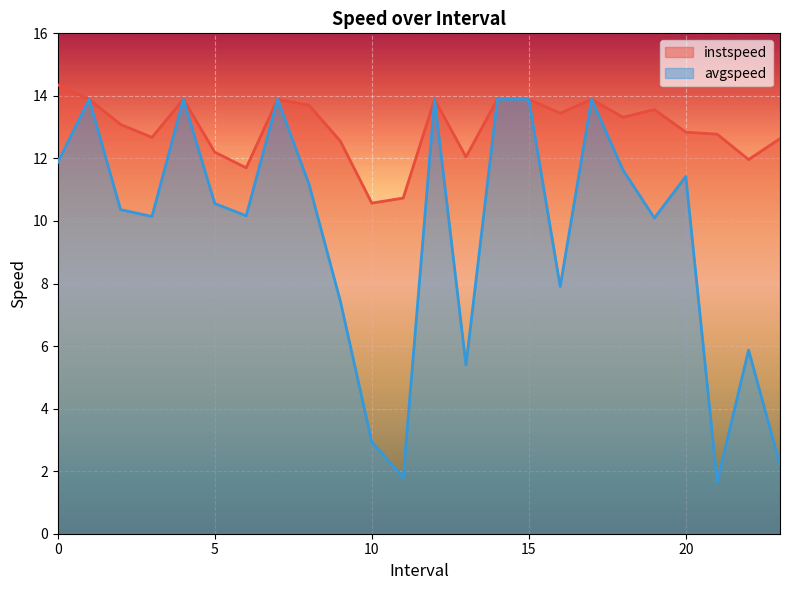

How many data points does each series have?

24